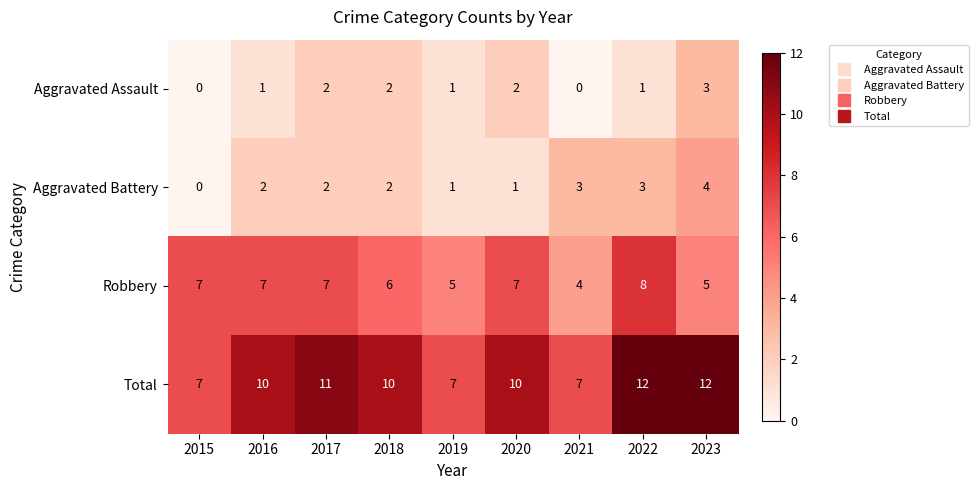

True or false: Robbery has a value of 7 at 2017.

True